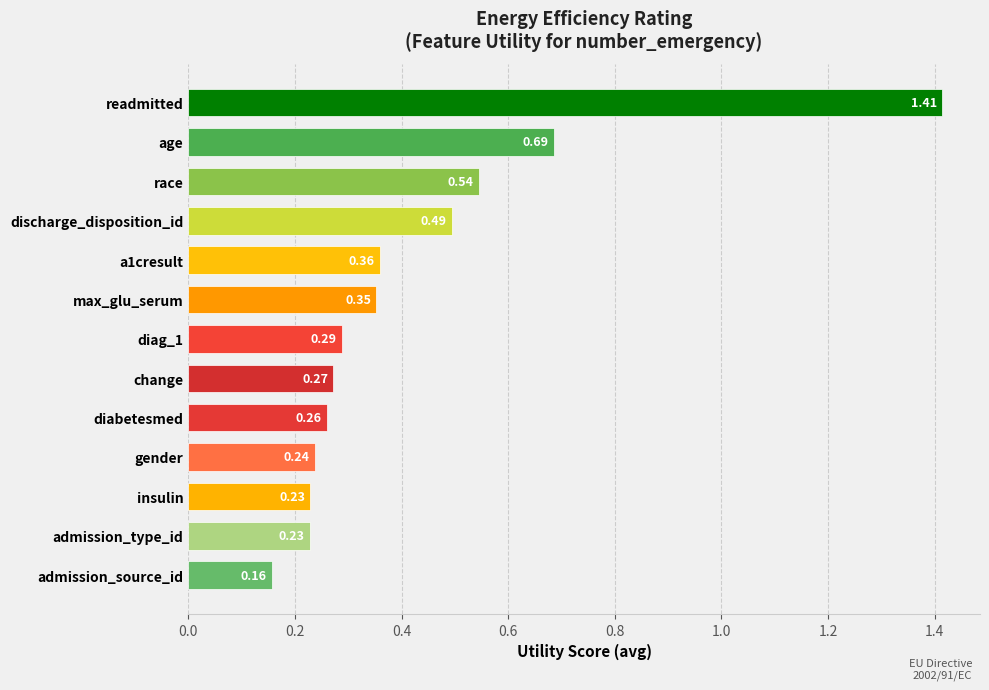

What is the sum of the values at diabetesmed and a1cresult?

0.6